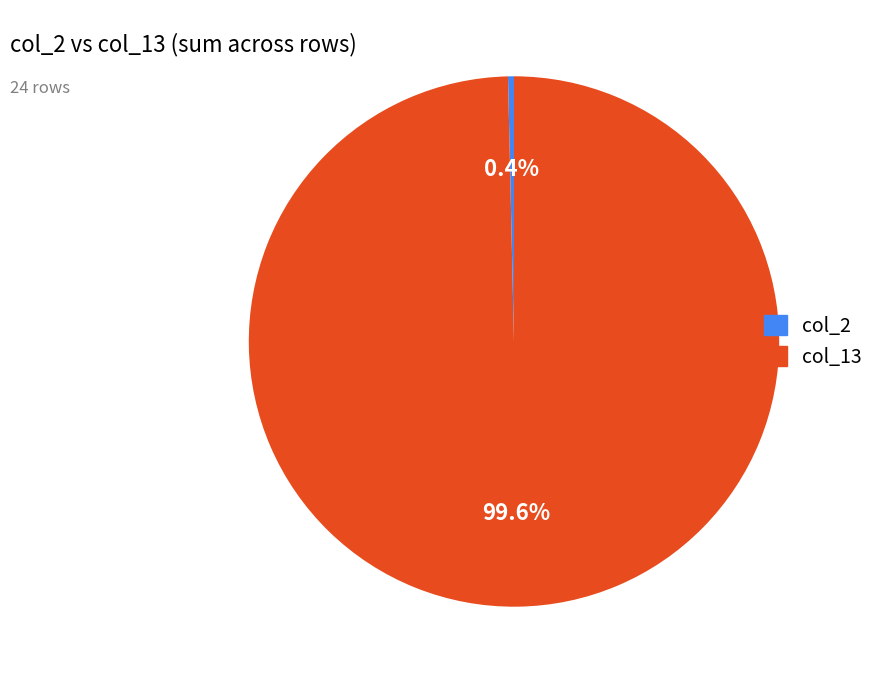

Is there a majority slice in this chart?

Yes